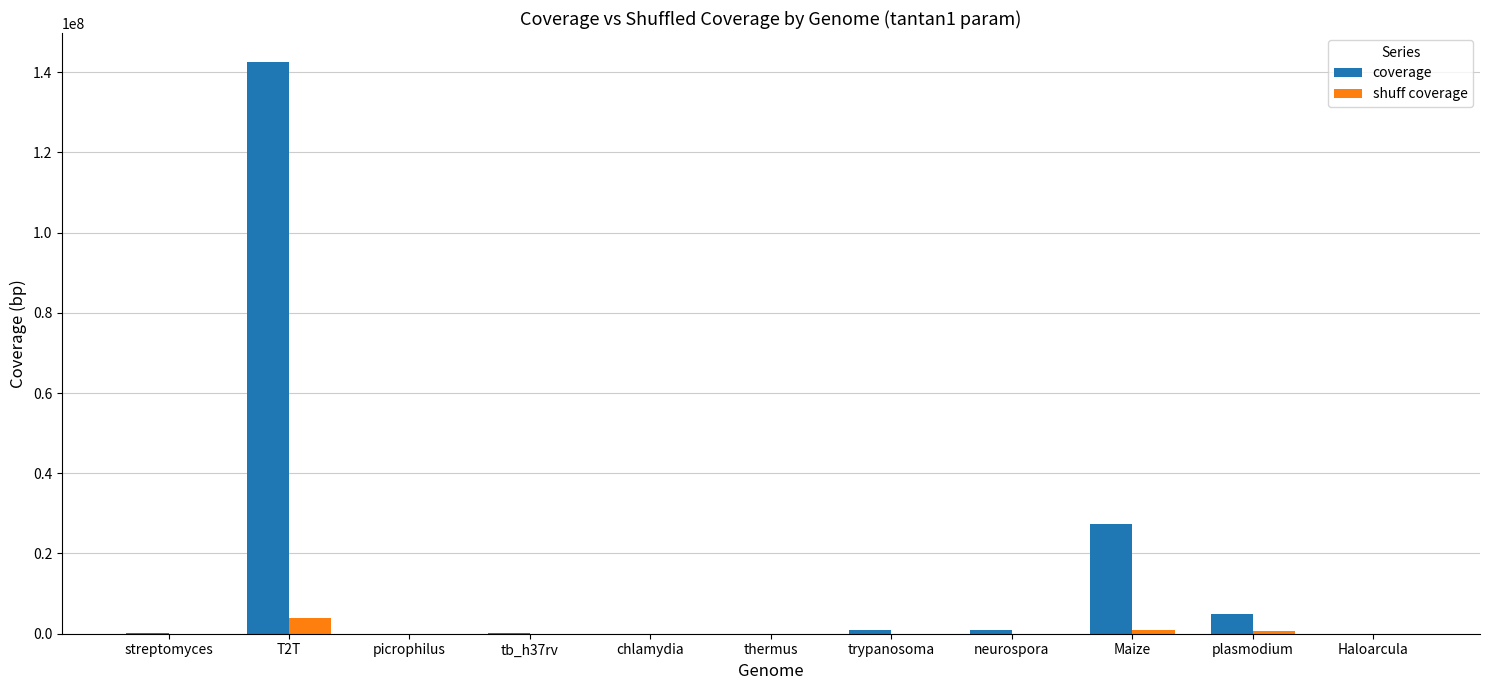

Which series has the largest total across all categories?

coverage